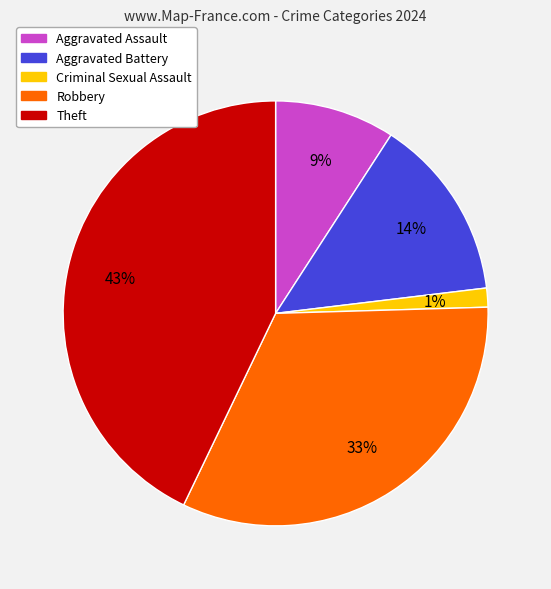

Which category has the smallest portion of the pie?

Criminal Sexual Assault